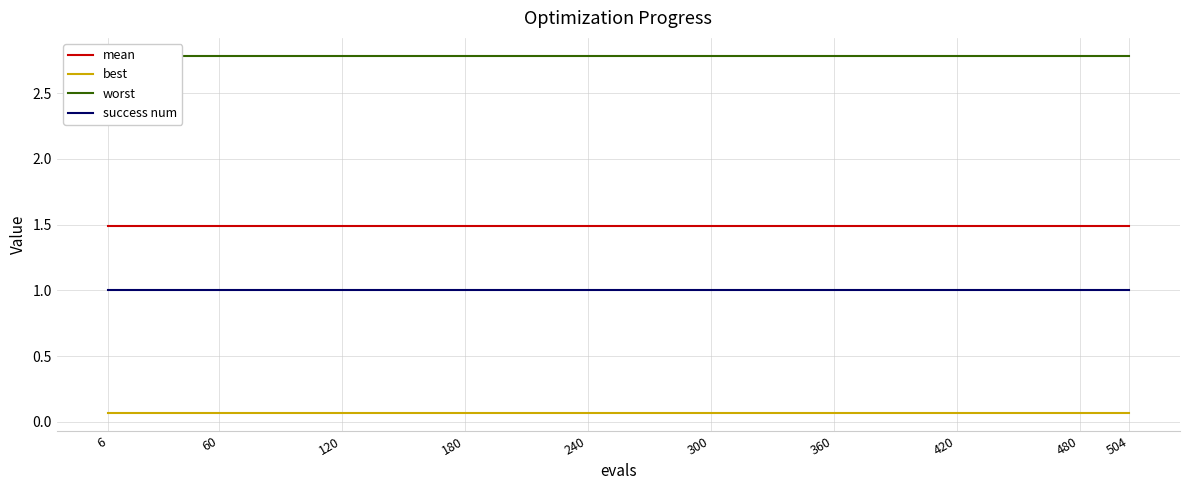

What is the value of the worst point at the 8th from the left?

2.8